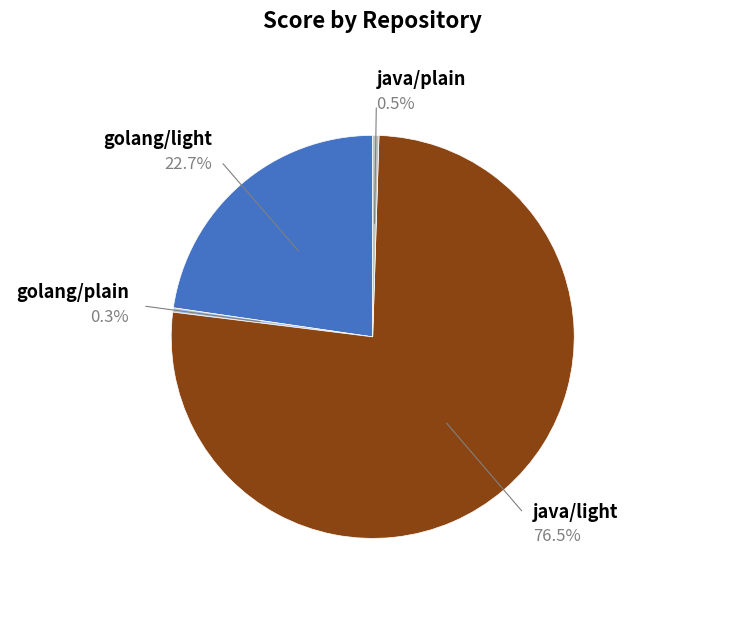

Count the number of slices in the pie.

4